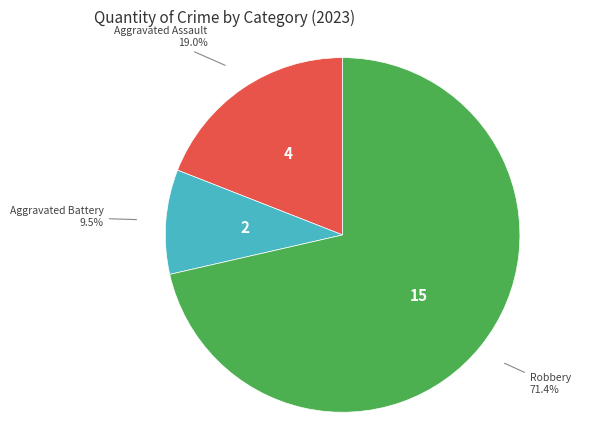

Is there any slice that represents more than half of the pie?

Yes